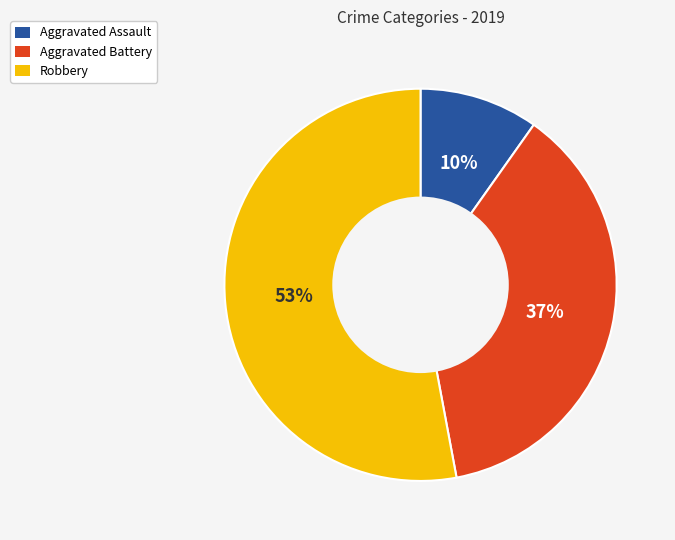

Between Aggravated Battery and Aggravated Assault, which is larger?

Aggravated Battery